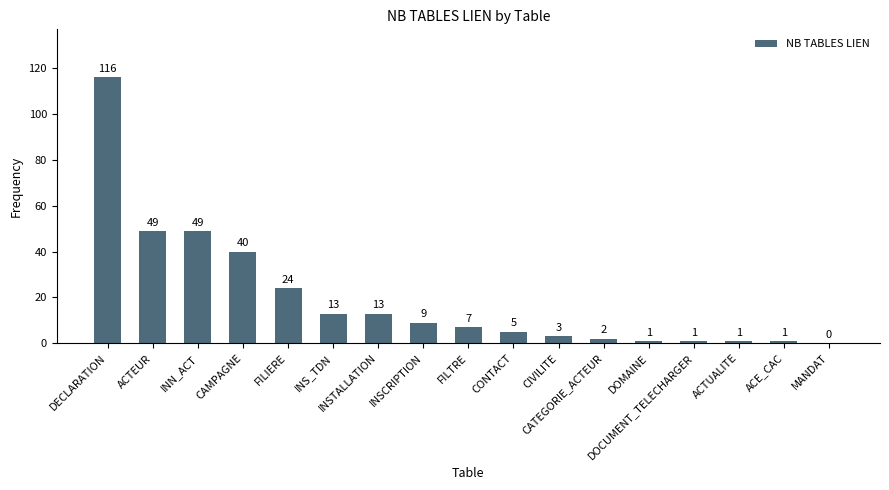

What is the difference between the values at DOMAINE and FILIERE?

23